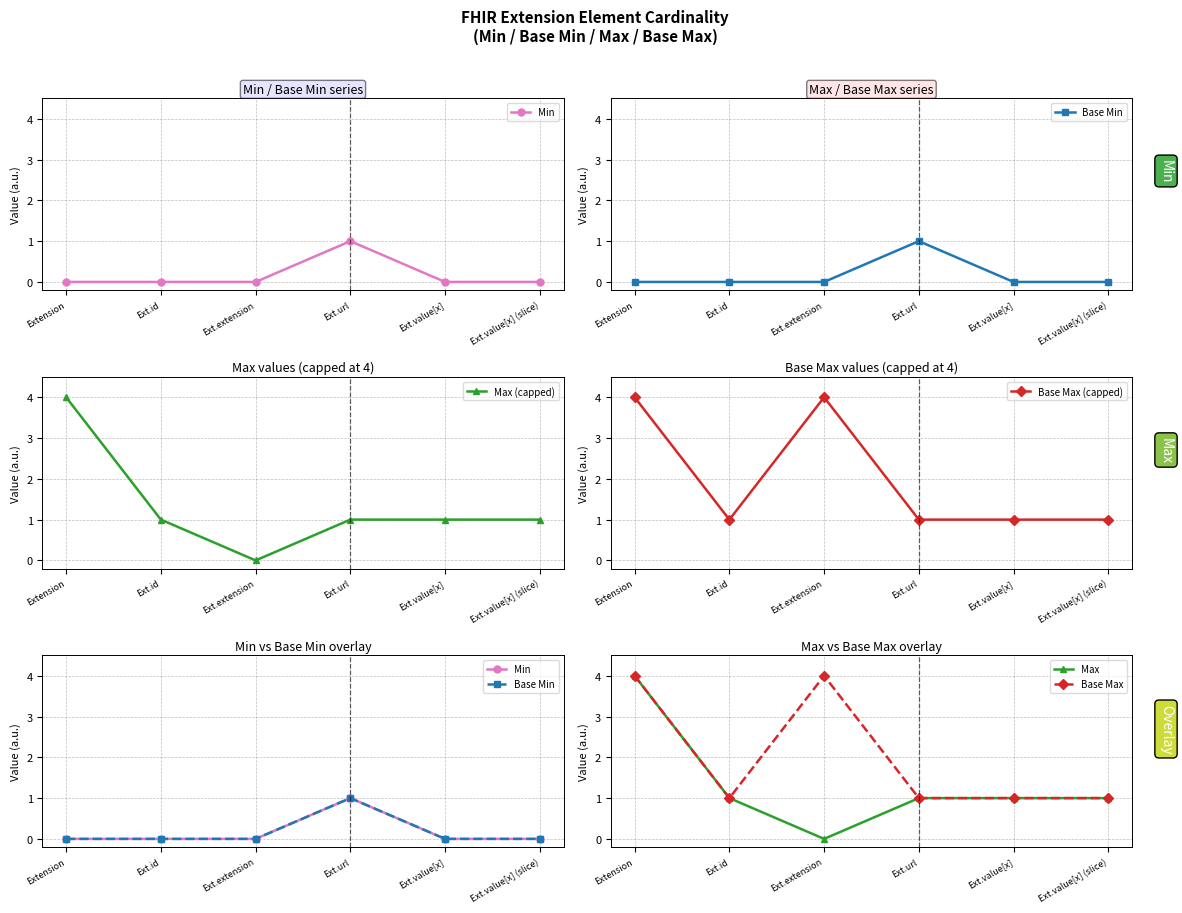

Which has a higher value, Ext.value[x] or Ext.extension?

Ext.value[x]